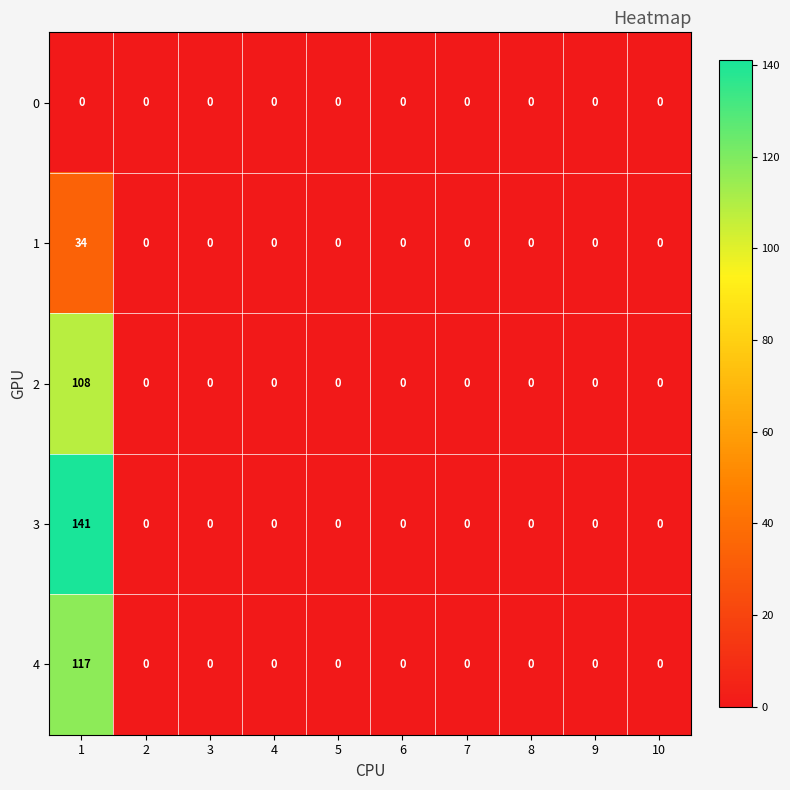

Which category has the highest value across all series?

1